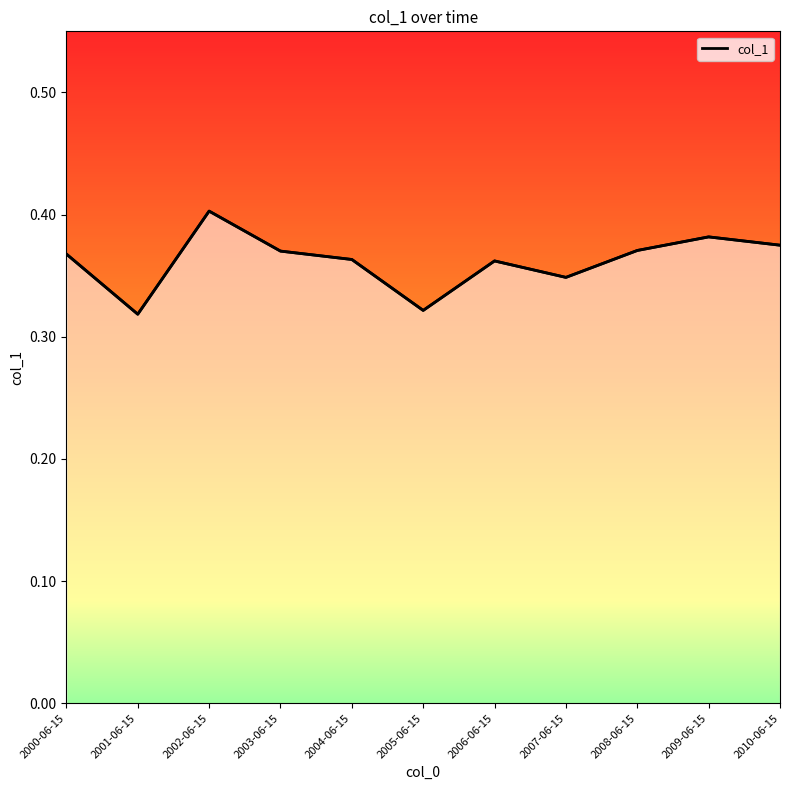

What position from the right is 2003-06-15?

8